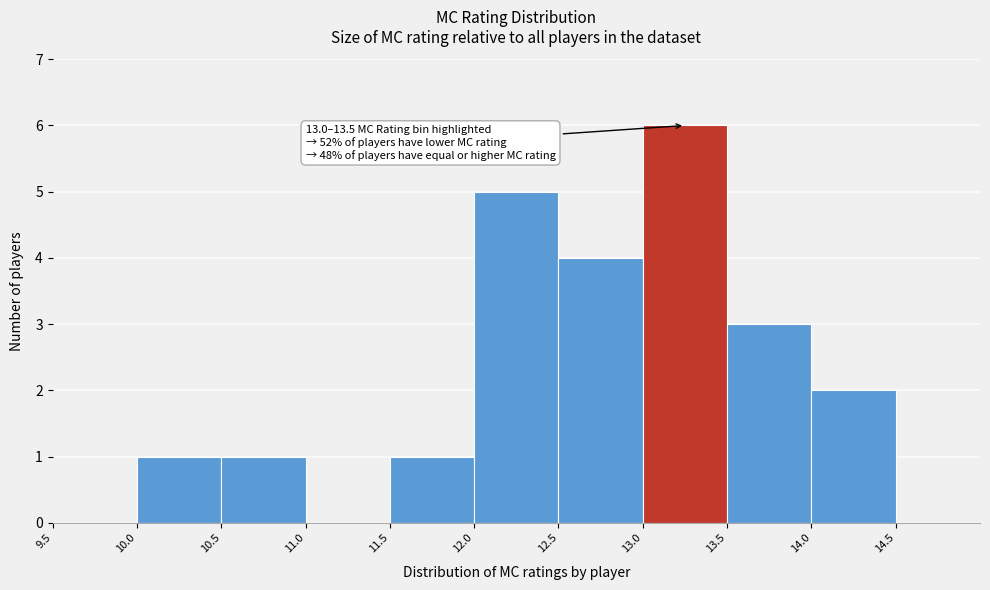

Over which range of the x-axis is the bar tallest?

13.0 to 13.5